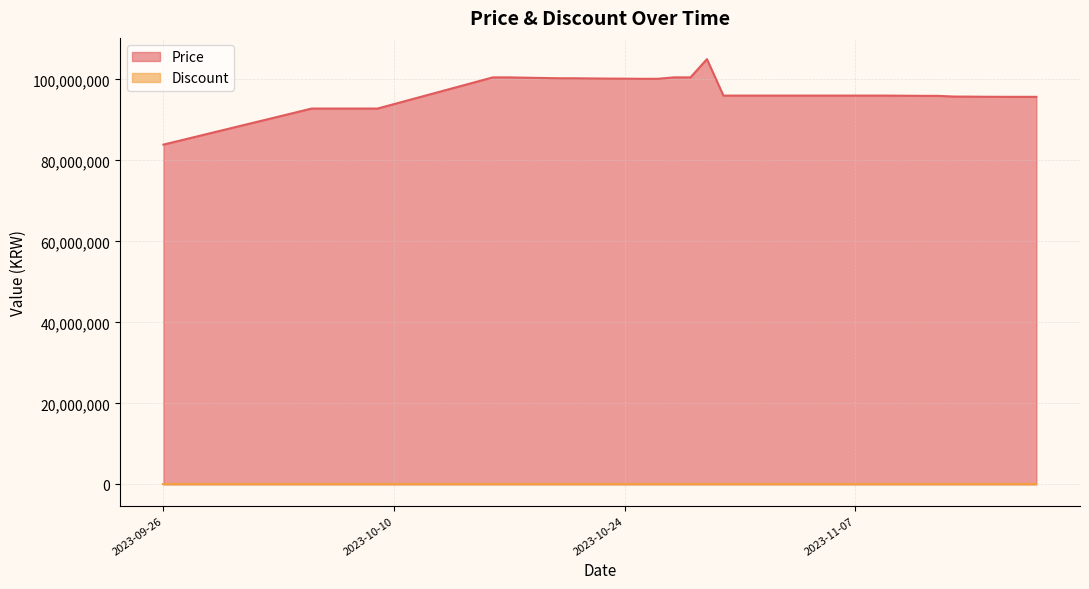

Rank the categories by value from lowest to highest.

2023-09-26, 2023-10-05, 2023-10-06, 2023-10-07, 2023-10-08, 2023-10-09, 2023-11-17, 2023-11-18, 2023-11-16, 2023-11-15, 2023-11-14, 2023-11-13, 2023-11-11, 2023-11-12, 2023-11-10, 2023-11-09, 2023-10-30, 2023-10-31, 2023-11-01, 2023-11-02, 2023-11-03, 2023-11-04, 2023-11-05, 2023-11-06, 2023-11-07, 2023-11-08, 2023-10-26, 2023-10-25, 2023-10-24, 2023-10-23, 2023-10-22, 2023-10-20, 2023-10-21, 2023-10-19, 2023-10-18, 2023-10-16, 2023-10-17, 2023-10-27, 2023-10-28, 2023-10-29